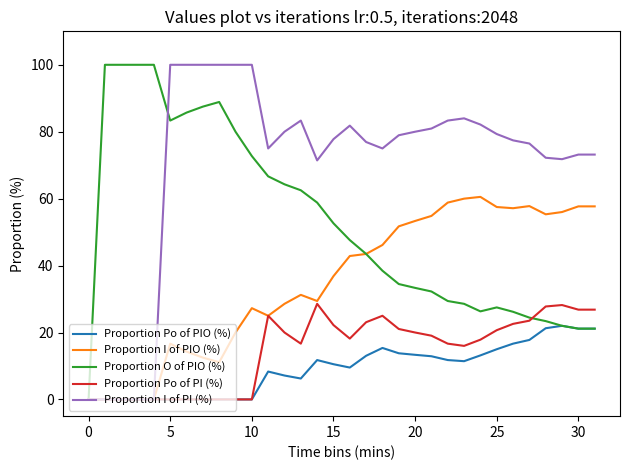

Which series has the largest total across all categories?

Proportion I of PI (%)